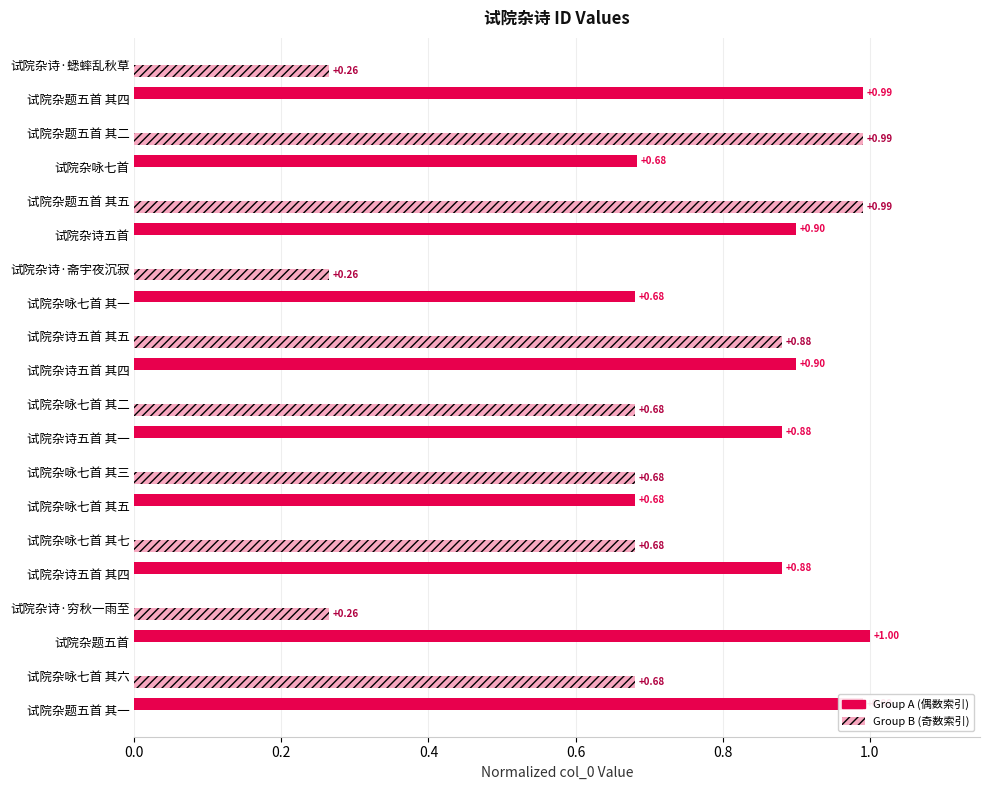

List the series in order of their peak value, lowest first.

Group B (奇数索引), Group A (偶数索引)